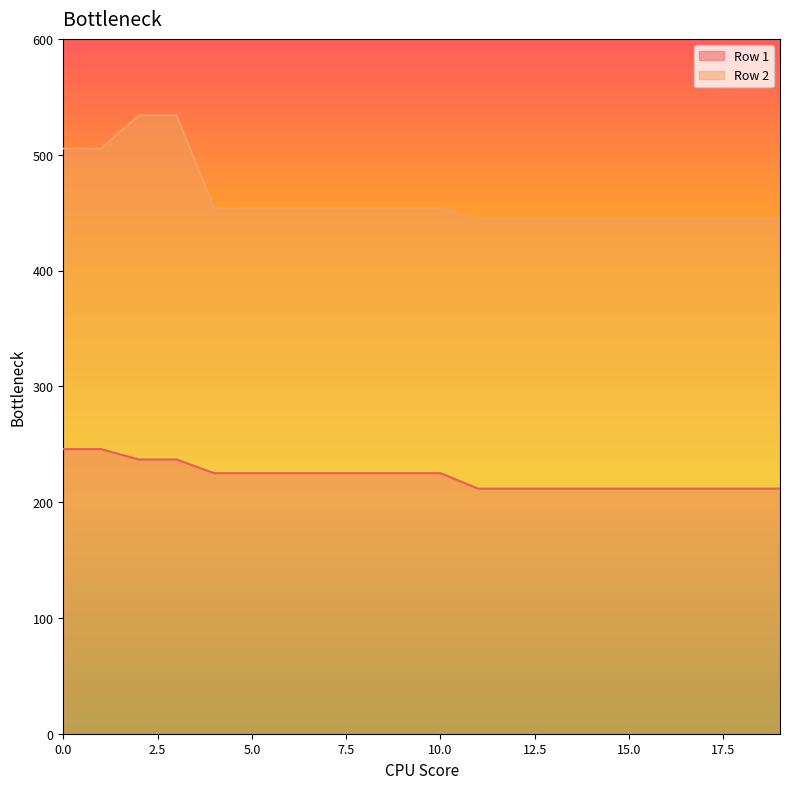

What are all the series names shown in the legend?

Row 1, Row 2